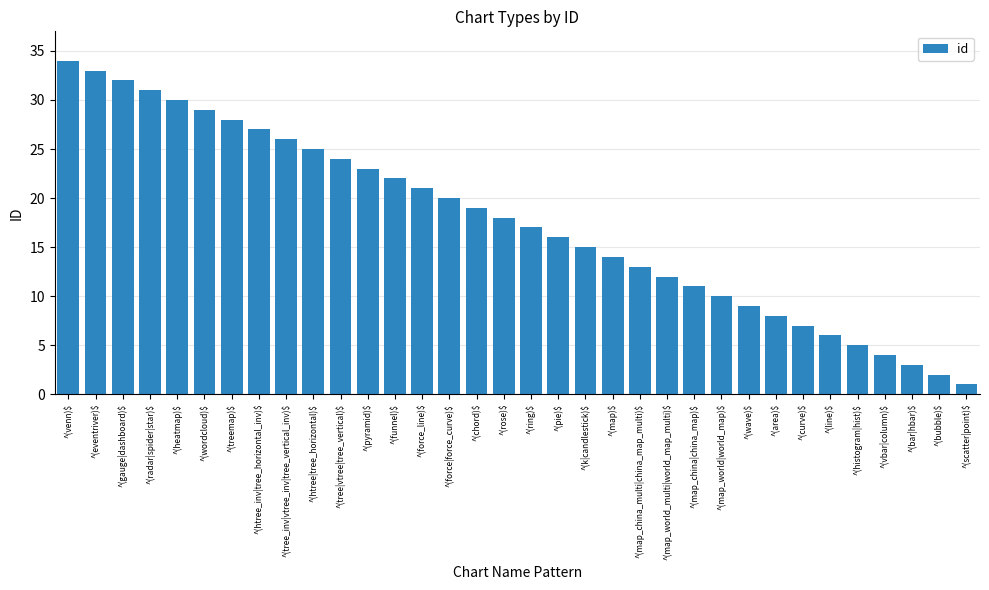

Reading right to left, list all the values displayed in this chart.

^(scatter|point)$=1	^(bubble)$=2	^(bar|hbar)$=3	^(vbar|column)$=4	^(histogram|hist)$=5	^(line)$=6	^(curve)$=7	^(area)$=8	^(wave)$=9	^(map_world|world_map)$=10	^(map_china|china_map)$=11	^(map_world_multi|world_map_multi)$=12	^(map_china_multi|china_map_multi)$=13	^(map)$=14	^(k|candlestick)$=15	^(pie)$=16	^(ring)$=17	^(rose)$=18	^(chord)$=19	^(force|force_curve)$=20	^(force_line)$=21	^(funnel)$=22	^(pyramid)$=23	^(tree|vtree|tree_vertical)$=24	^(htree|tree_horizontal)$=25	^(tree_inv|vtree_inv|tree_vertical_inv)$=26	^(htree_inv|tree_horizontal_inv)$=27	^(treemap)$=28	^(wordcloud)$=29	^(heatmap)$=30	^(radar|spider|star)$=31	^(gauge|dashboard)$=32	^(eventriver)$=33	^(venn)$=34